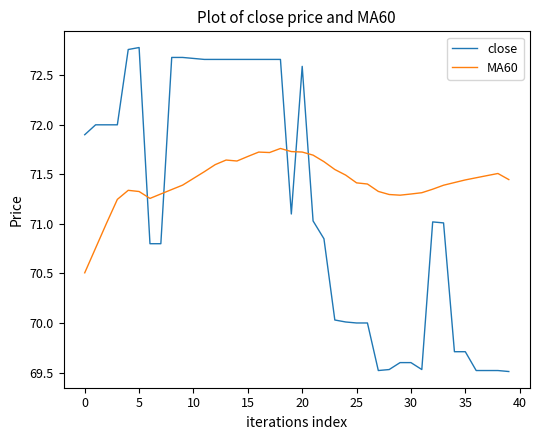

What is the difference between the maximum and minimum values in the MA60 series?

1.3